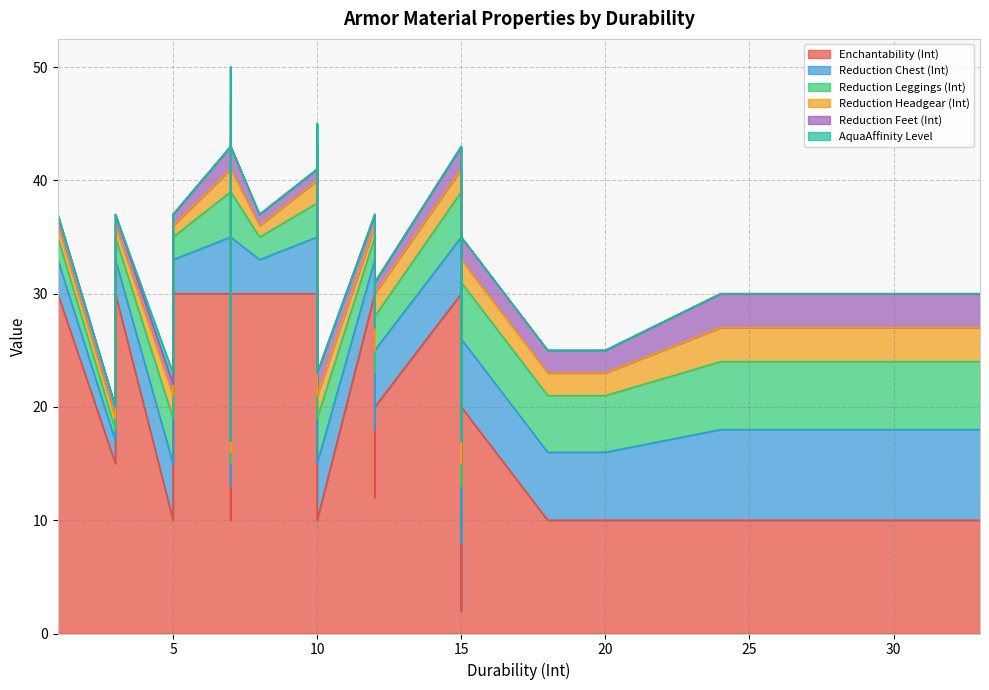

The value of Reduction Headgear (Int) at 33 is 2. True or false?

False